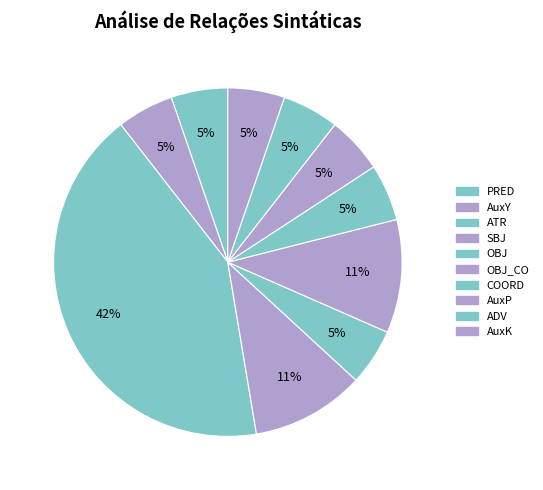

Count the number of slices in the pie.

10